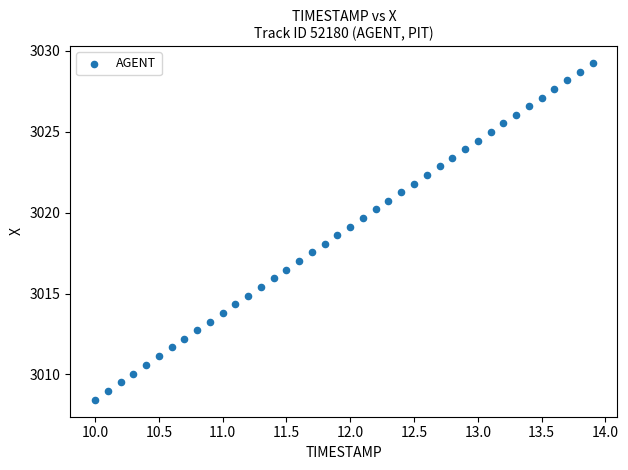

What is the range of Y values (max minus min)?

20.8